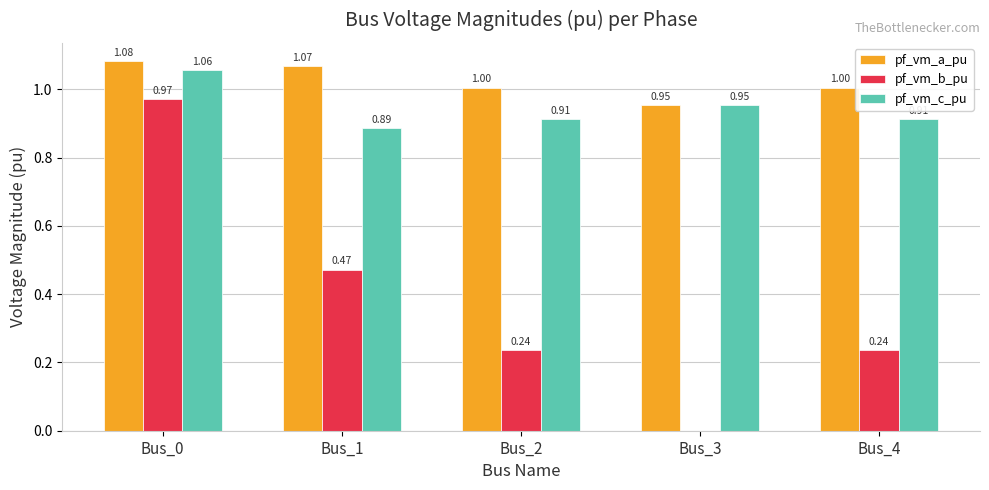

What are all the series names shown in the legend?

pf_vm_a_pu, pf_vm_b_pu, pf_vm_c_pu